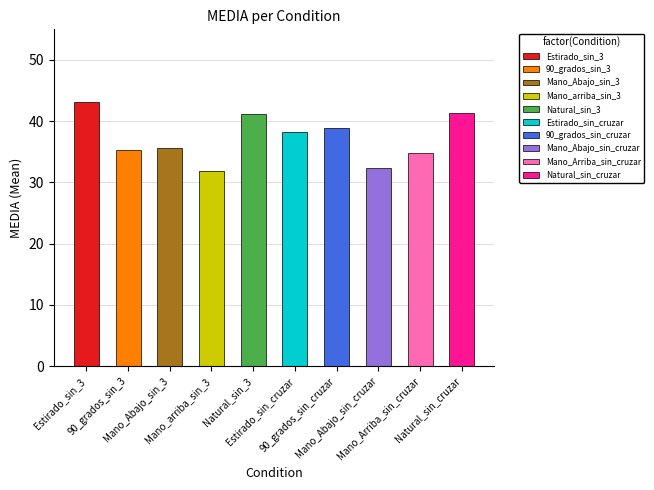

Where is the data nearest to the value 37?

Estirado_sin_cruzar